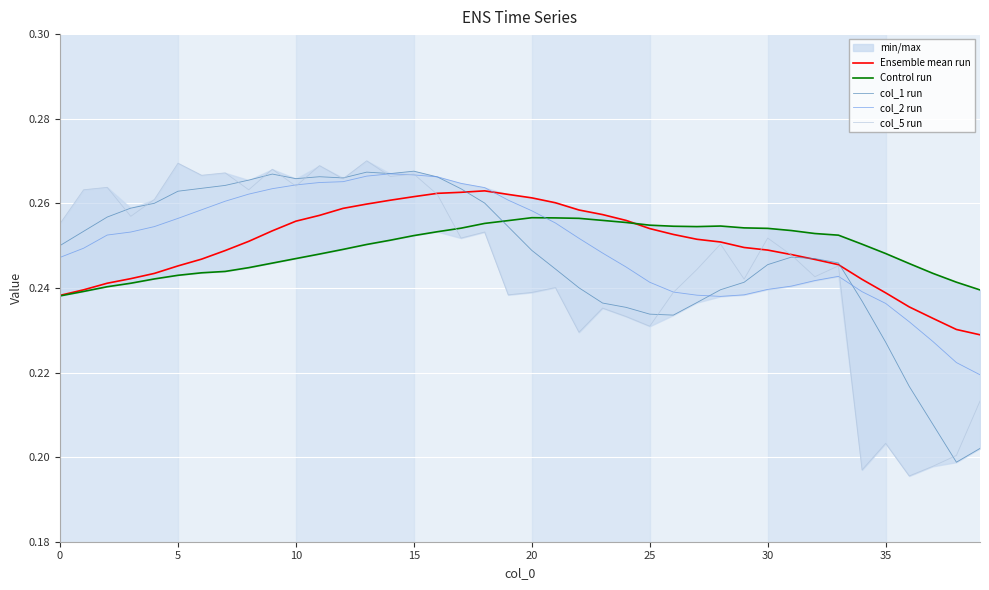

How many intersections are there between col_1 run and col_2 run?

3